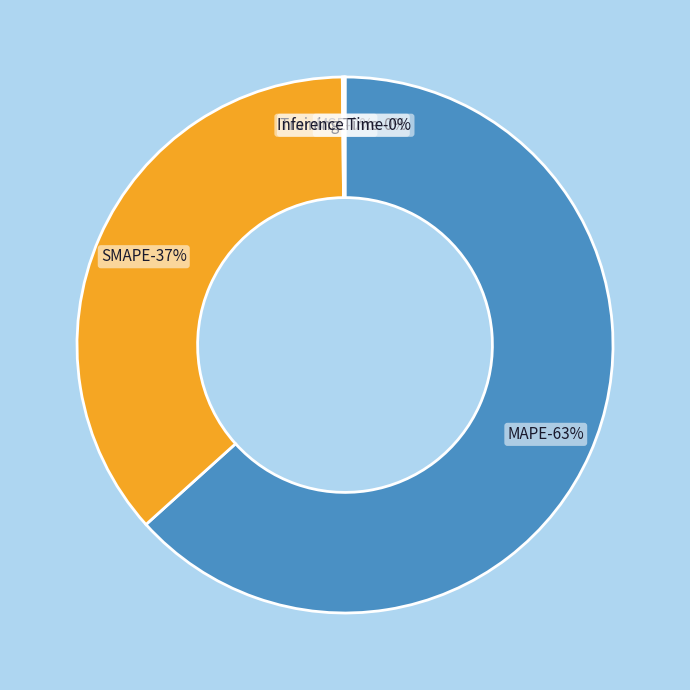

What is the change in value from MAPE to Inference Time?

-146.5